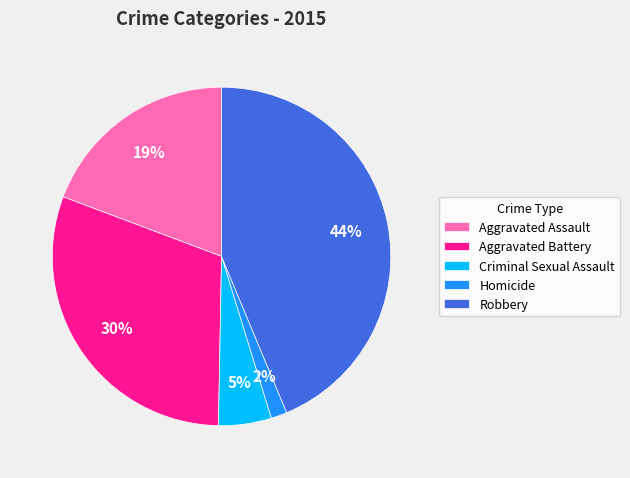

Does Homicide represent more than half of the total?

No